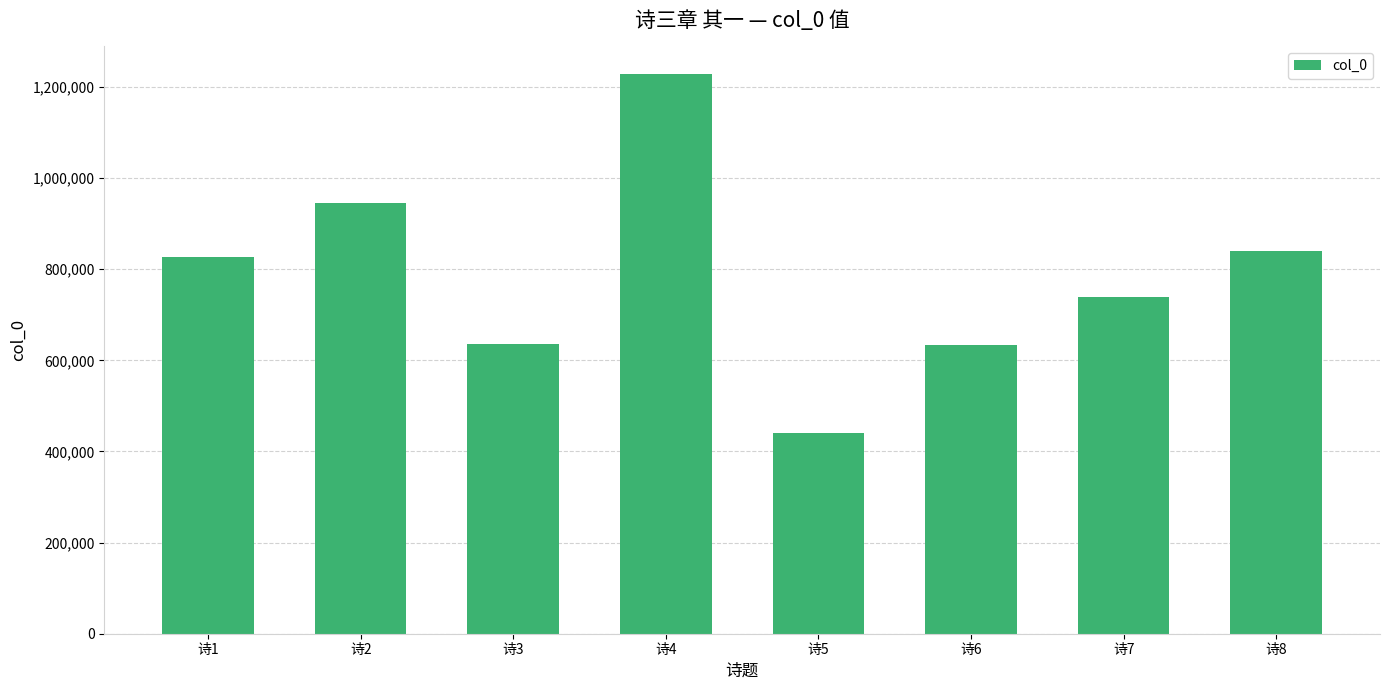

Which has a higher value, 诗7 or 诗5?

诗7